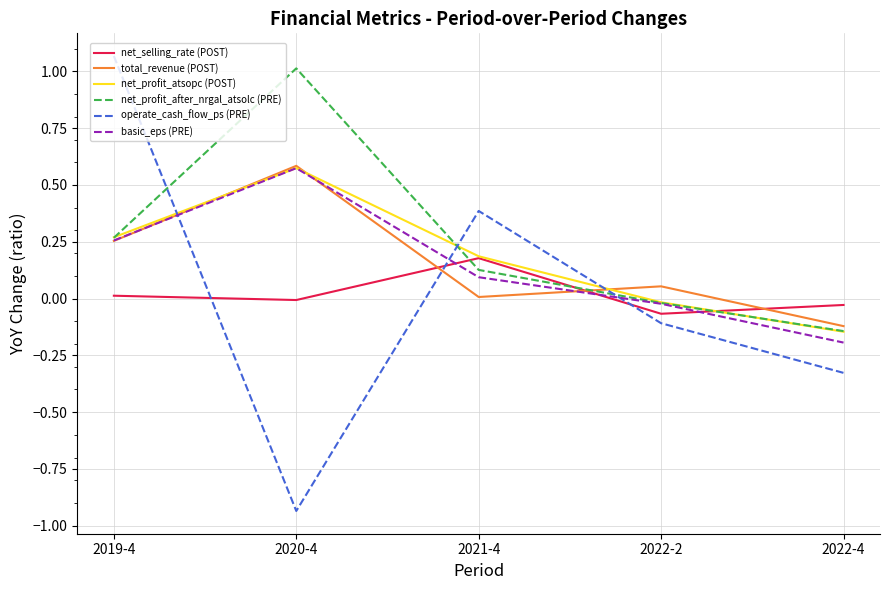

Where do net_selling_rate (POST) and net_profit_after_nrgal_atsolc (PRE) first cross each other?

2020-4 and 2021-4